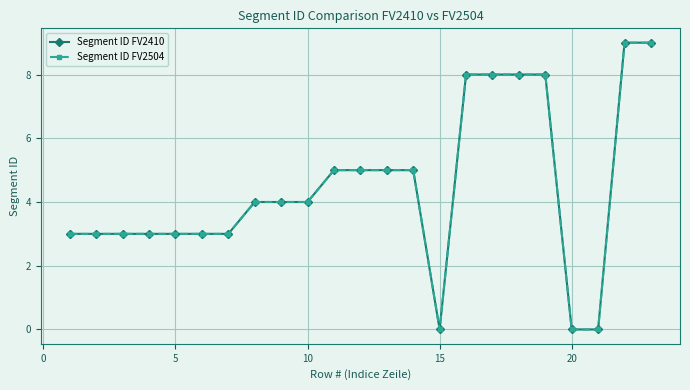

Does the chart have visible grid lines?

Yes